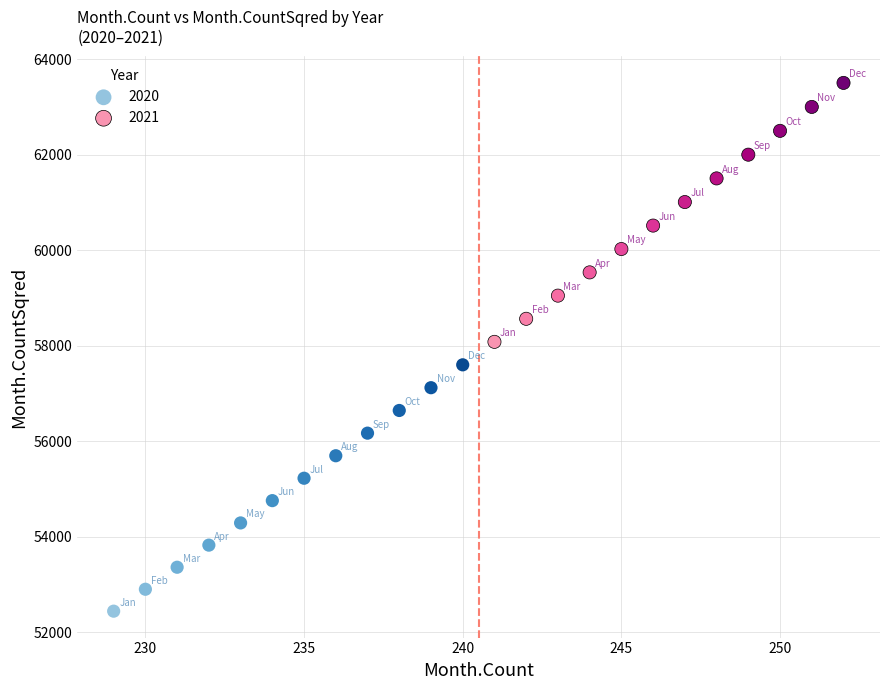

Which series contains the lowest Y value?

2020